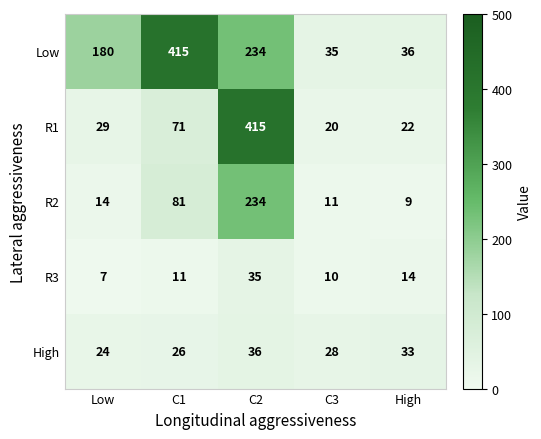

What is the smallest value displayed?

7